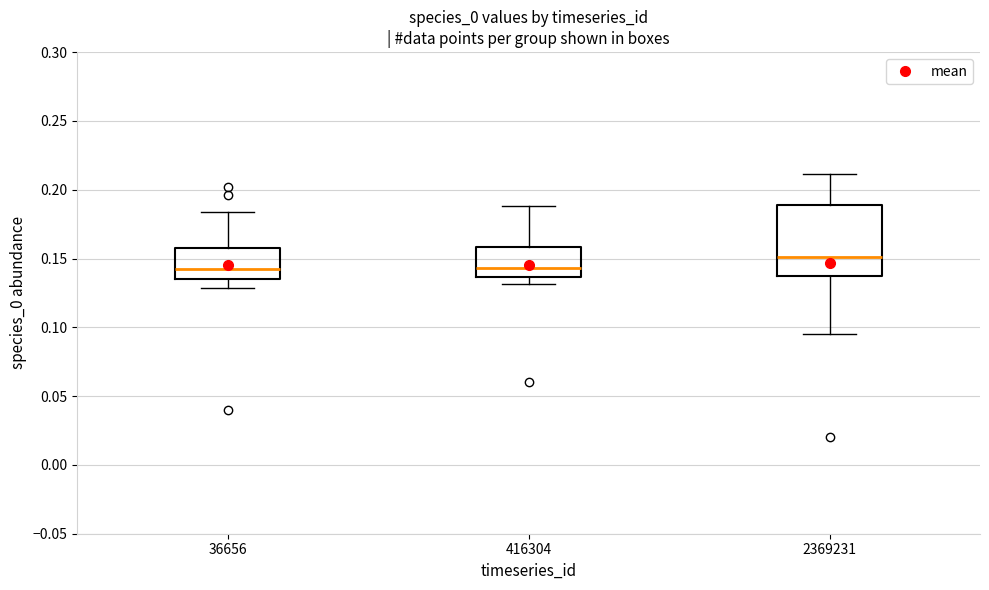

Where is the lower edge of the box at x = 416304 on the y-axis? The values are not printed on the chart, so give them approximately, as read against the axis.

0.135